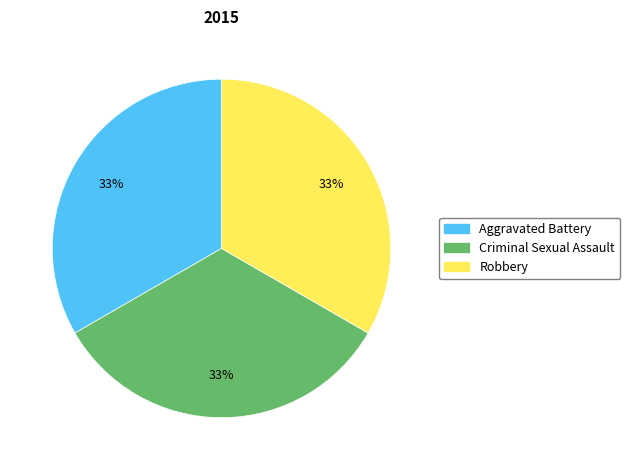

Does any single category account for the majority?

No